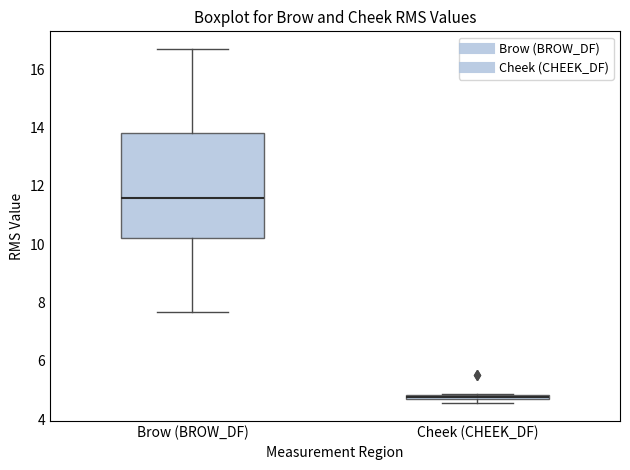

Where is the lower edge of the box for Brow (BROW_DF) on the y-axis? The values are not printed on the chart, so give them approximately, as read against the axis.

10.2